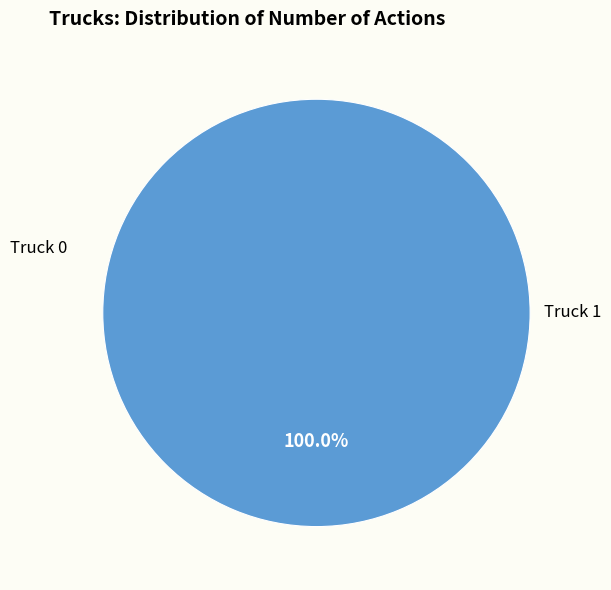

Which slice represents more than half of the pie?

Truck 1